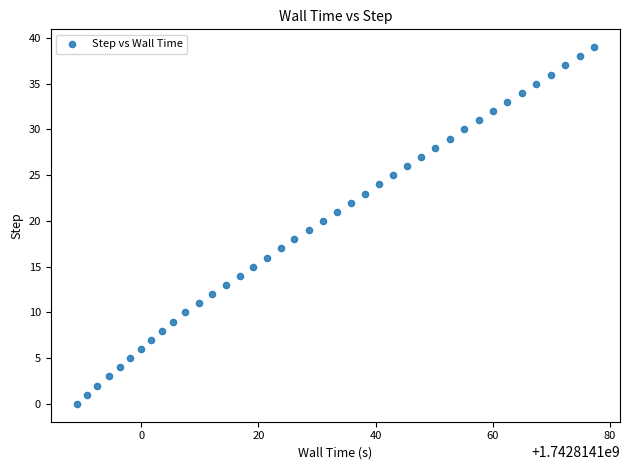

What is the range of Y values (max minus min)?

39